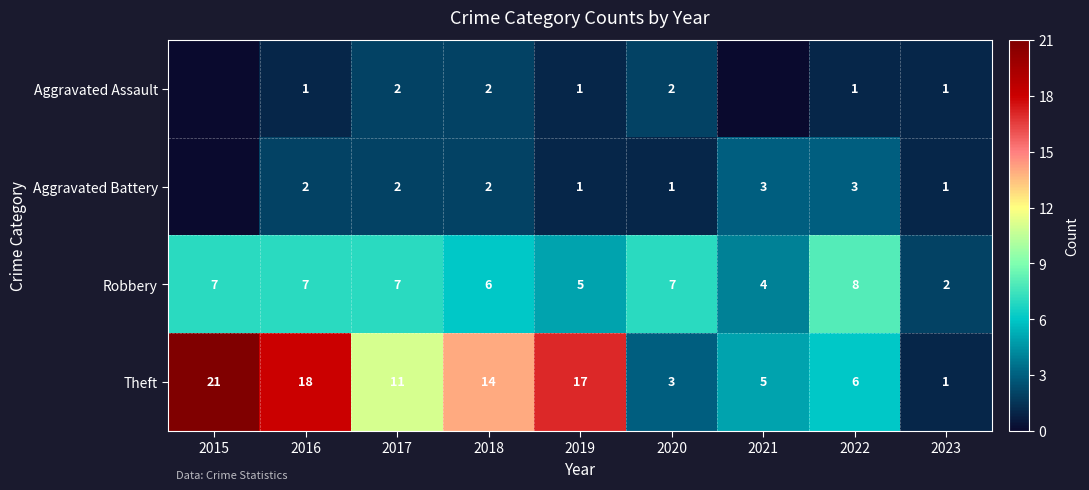

Between 2017 and 2023, which series saw the biggest shift?

Theft